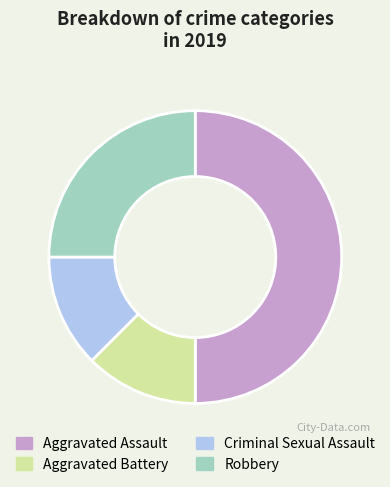

The Criminal Sexual Assault slice represents 21% of the pie. True or false?

False